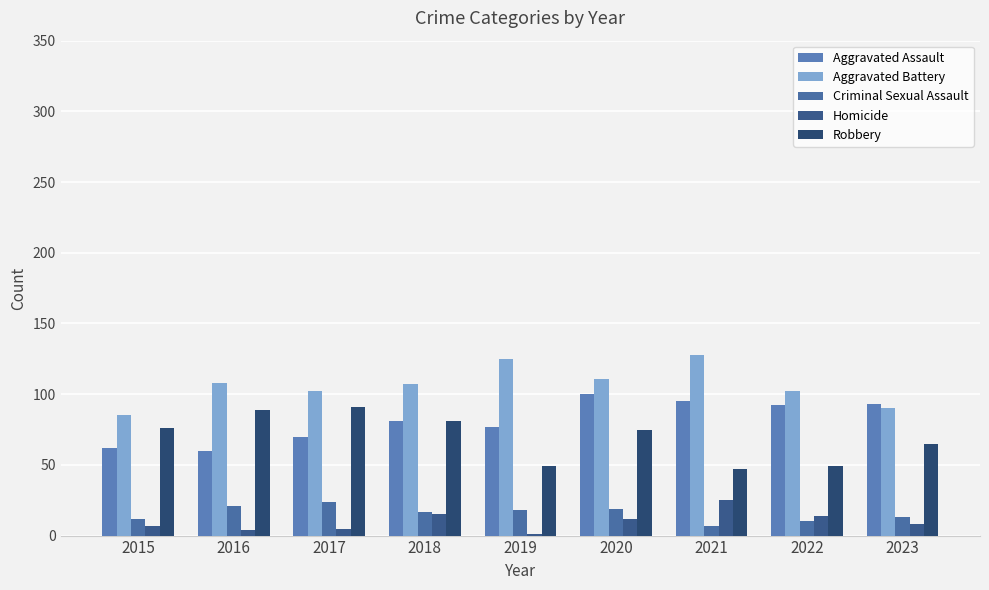

Does the chart contain stacked bars?

No